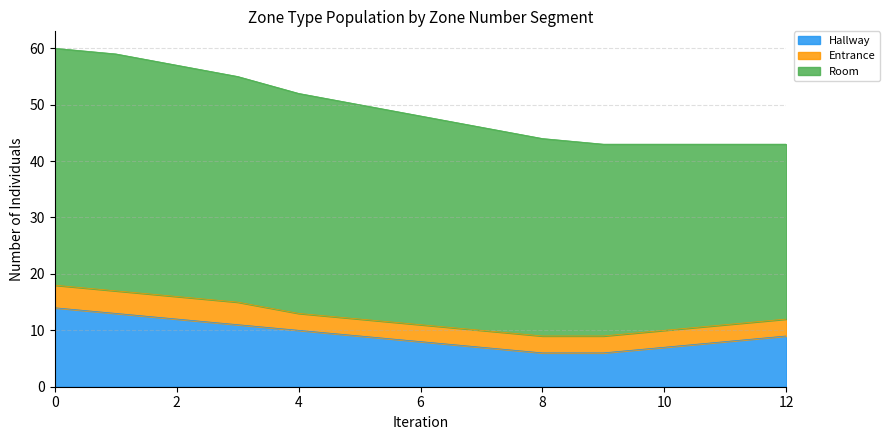

True or false: Entrance and Hallway intersect in this chart.

False